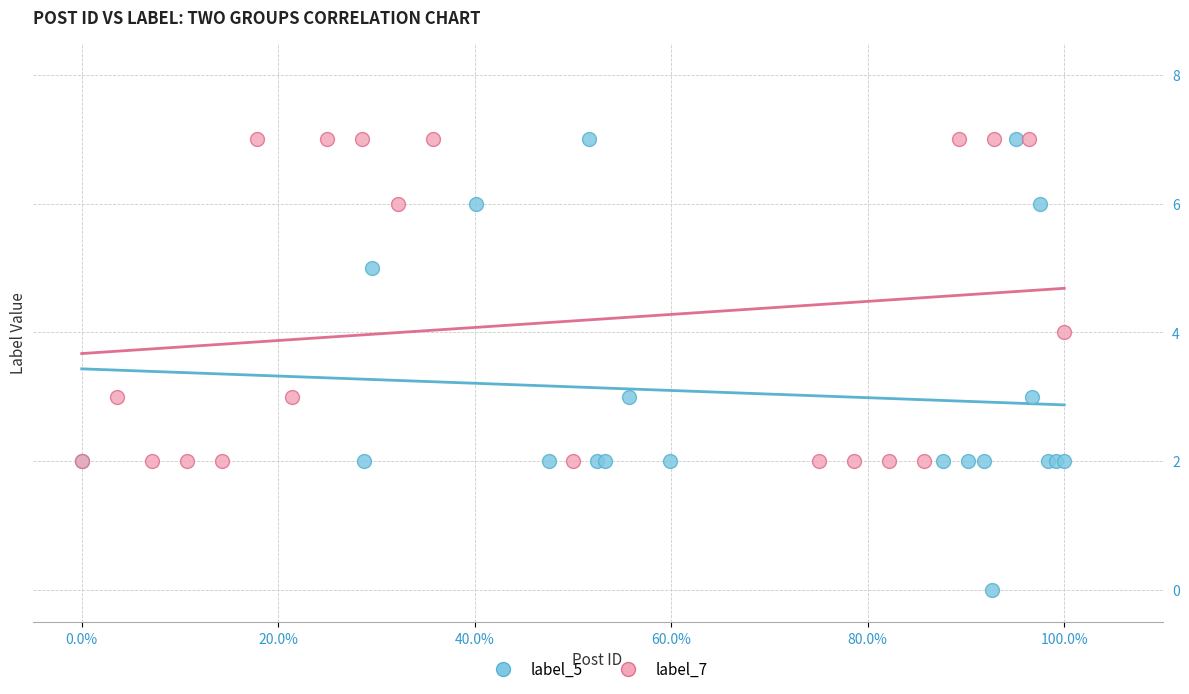

Which series has the largest Y range (max minus min)?

label_5